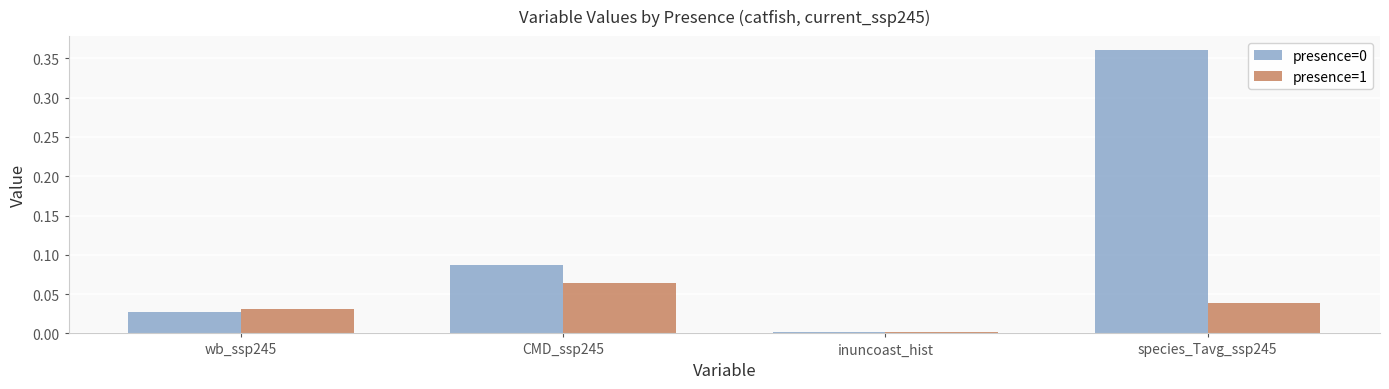

True or false: presence=1 has a value of 0.0 at species_Tavg_ssp245.

True